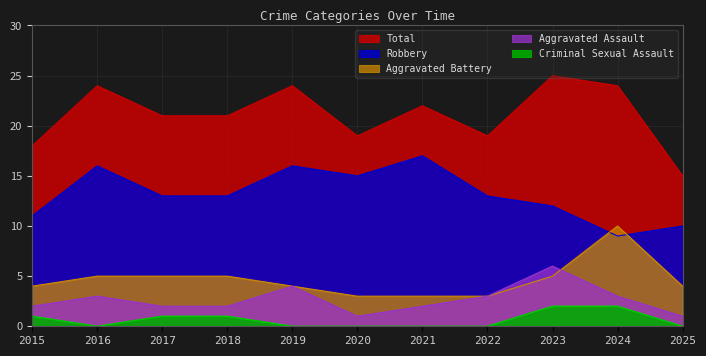

Which series has the largest total across all categories?

Total